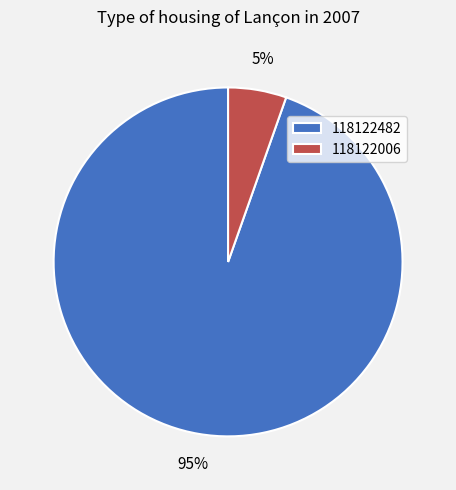

How many segments does this pie chart have?

2